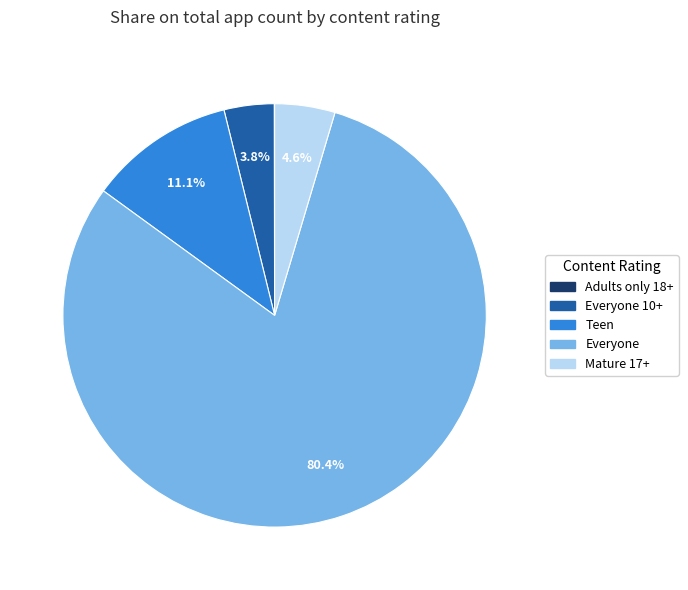

Is there any slice that represents more than half of the pie?

Yes